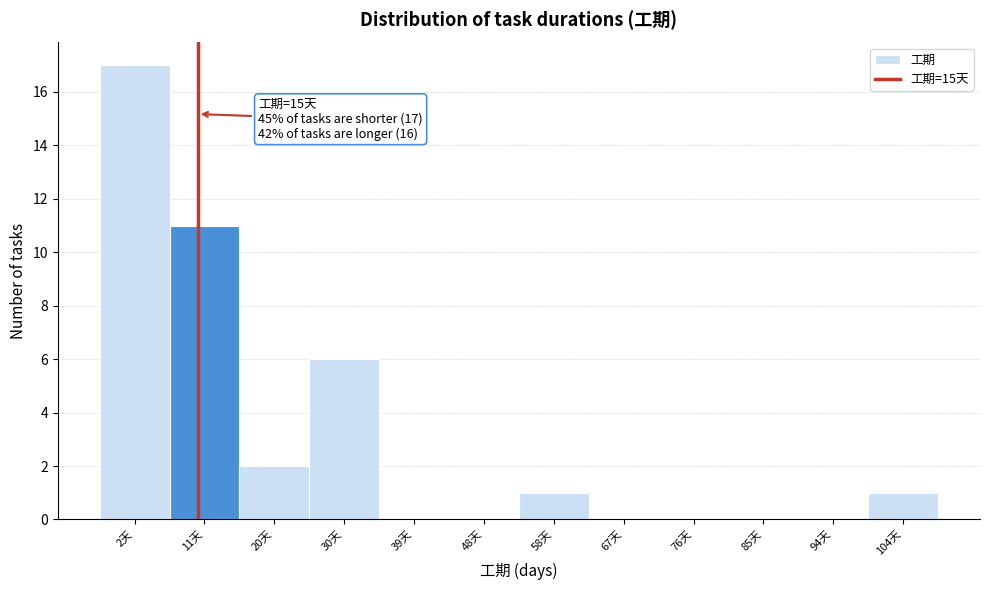

Reading right to left, extract all data points from this chart.

104天=1	94天=0	85天=0	76天=0	67天=0	58天=1	48天=0	39天=0	30天=6	20天=2	11天=11	2天=17